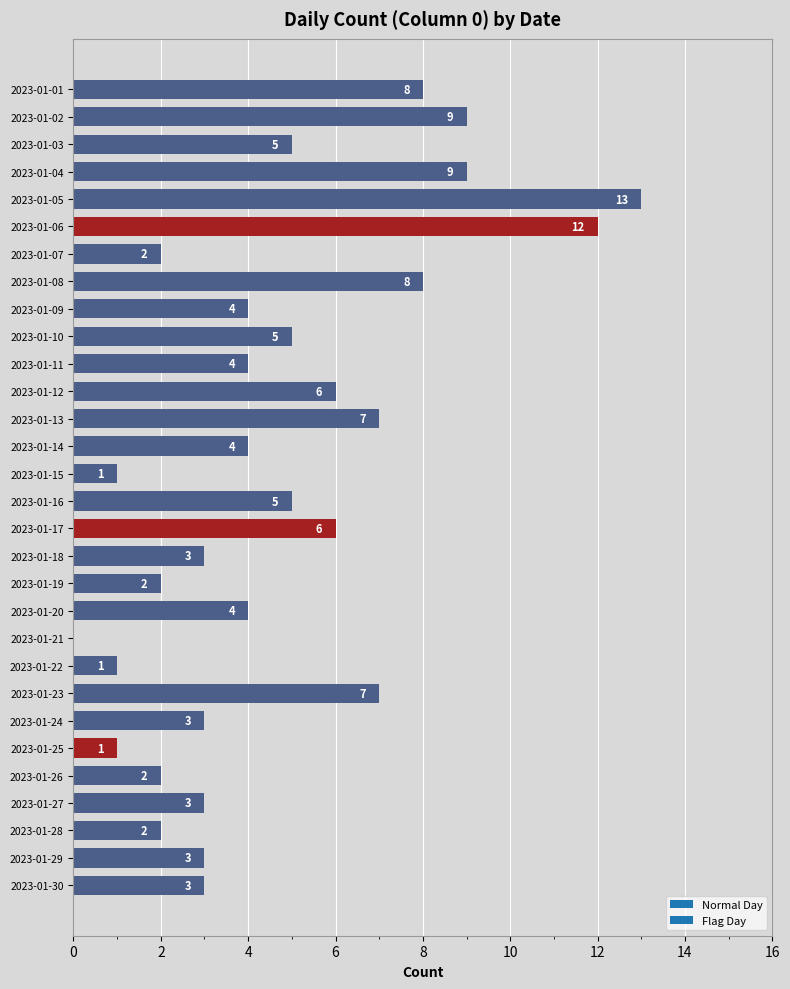

Which has a higher value, 2023-01-07 or 2023-01-03?

2023-01-03